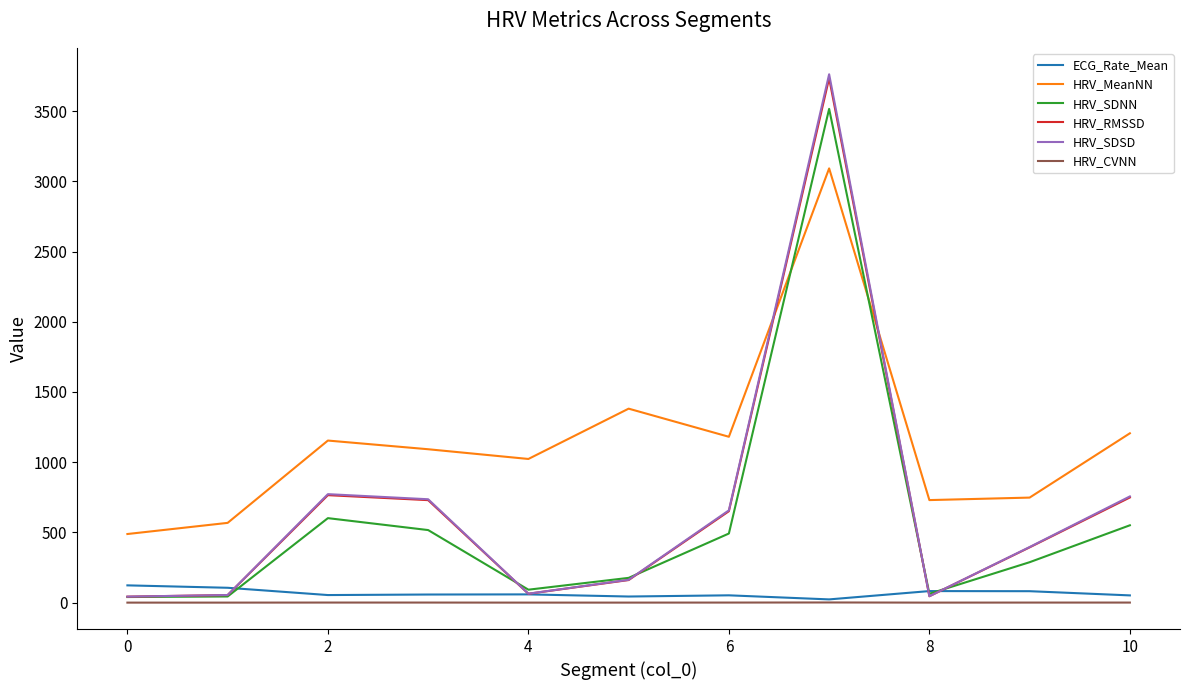

Which series ends up on top after the final intersection of HRV_SDSD and HRV_MeanNN?

HRV_MeanNN